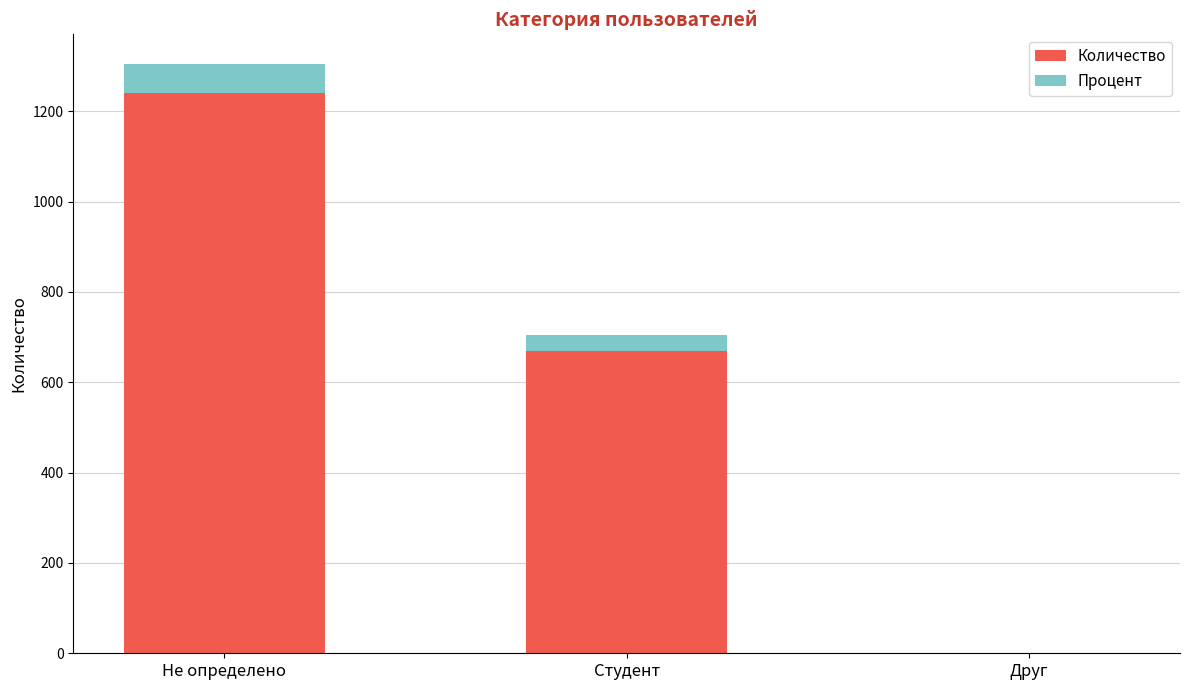

What is the maximum value for Количество?

1240.0